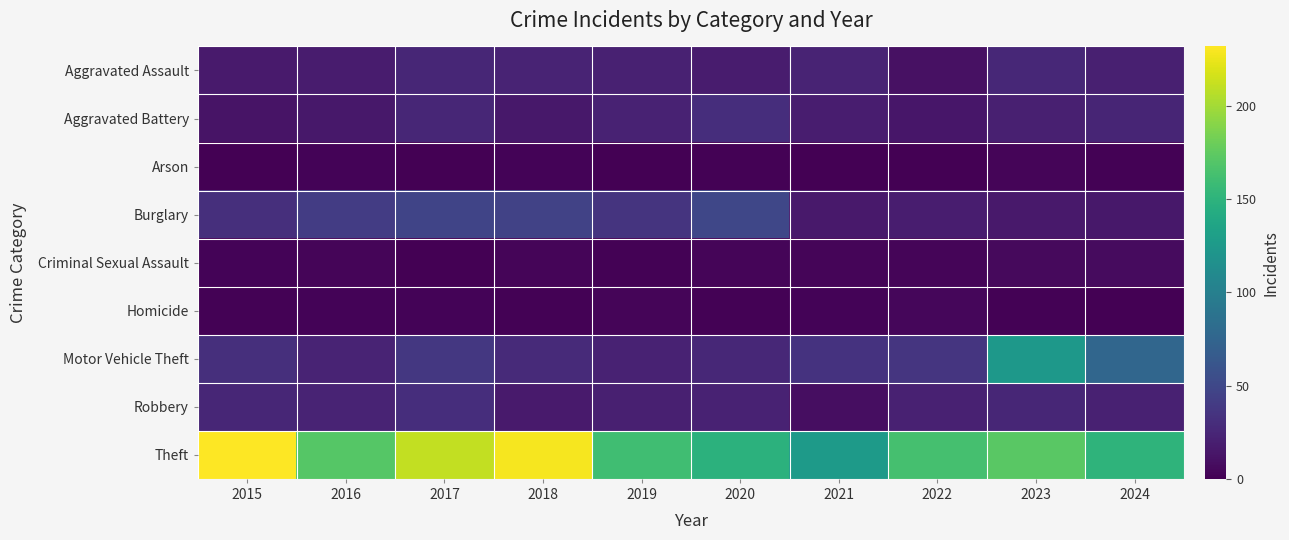

Rank the series by their maximum value, from highest to lowest.

Theft, Motor Vehicle Theft, Burglary, Aggravated Battery, Robbery, Aggravated Assault, Criminal Sexual Assault, Homicide, Arson